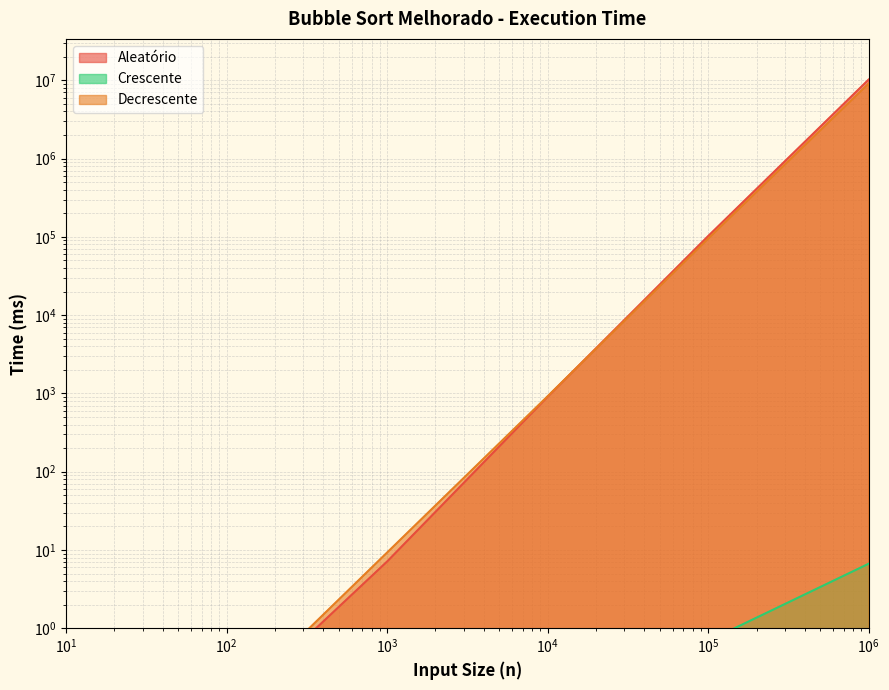

At how many categories does at least one series exceed 1945719?

1